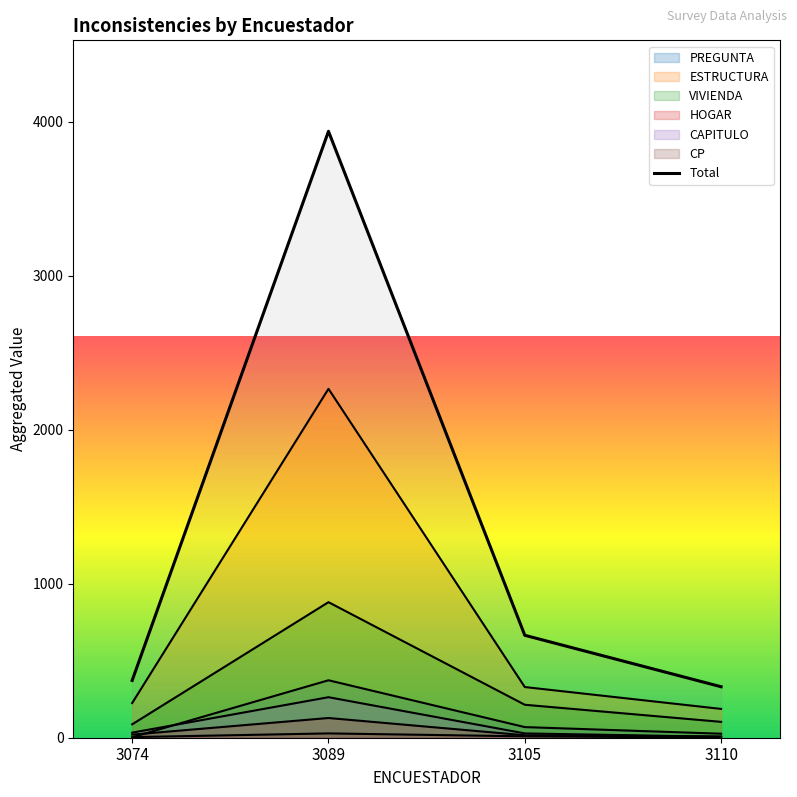

List the labels in order of value, smallest first.

3110, 3074, 3105, 3089